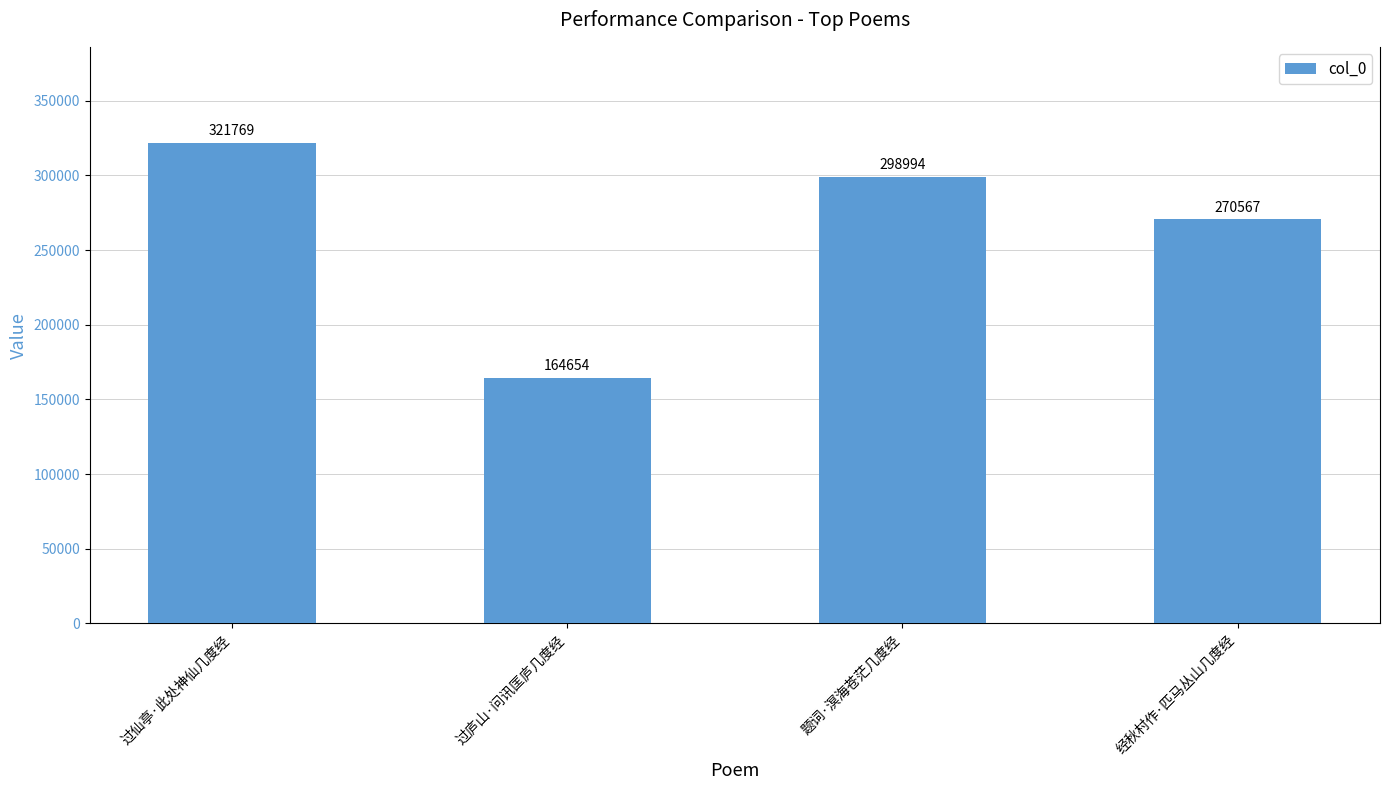

Reading right to left, extract all data points from this chart.

经秋村作·匹马丛山几度经=270567	题词·溟海苍茫几度经=298994	过庐山·问讯匡庐几度经=164654	过仙亭·此处神仙几度经=321769